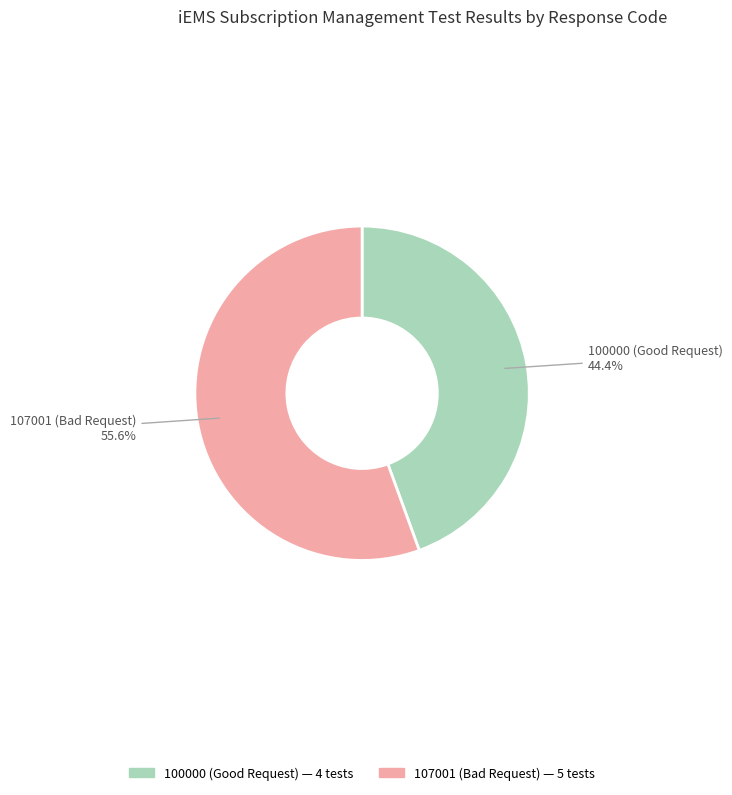

What is the largest slice in the pie chart?

107001 (Bad Request)